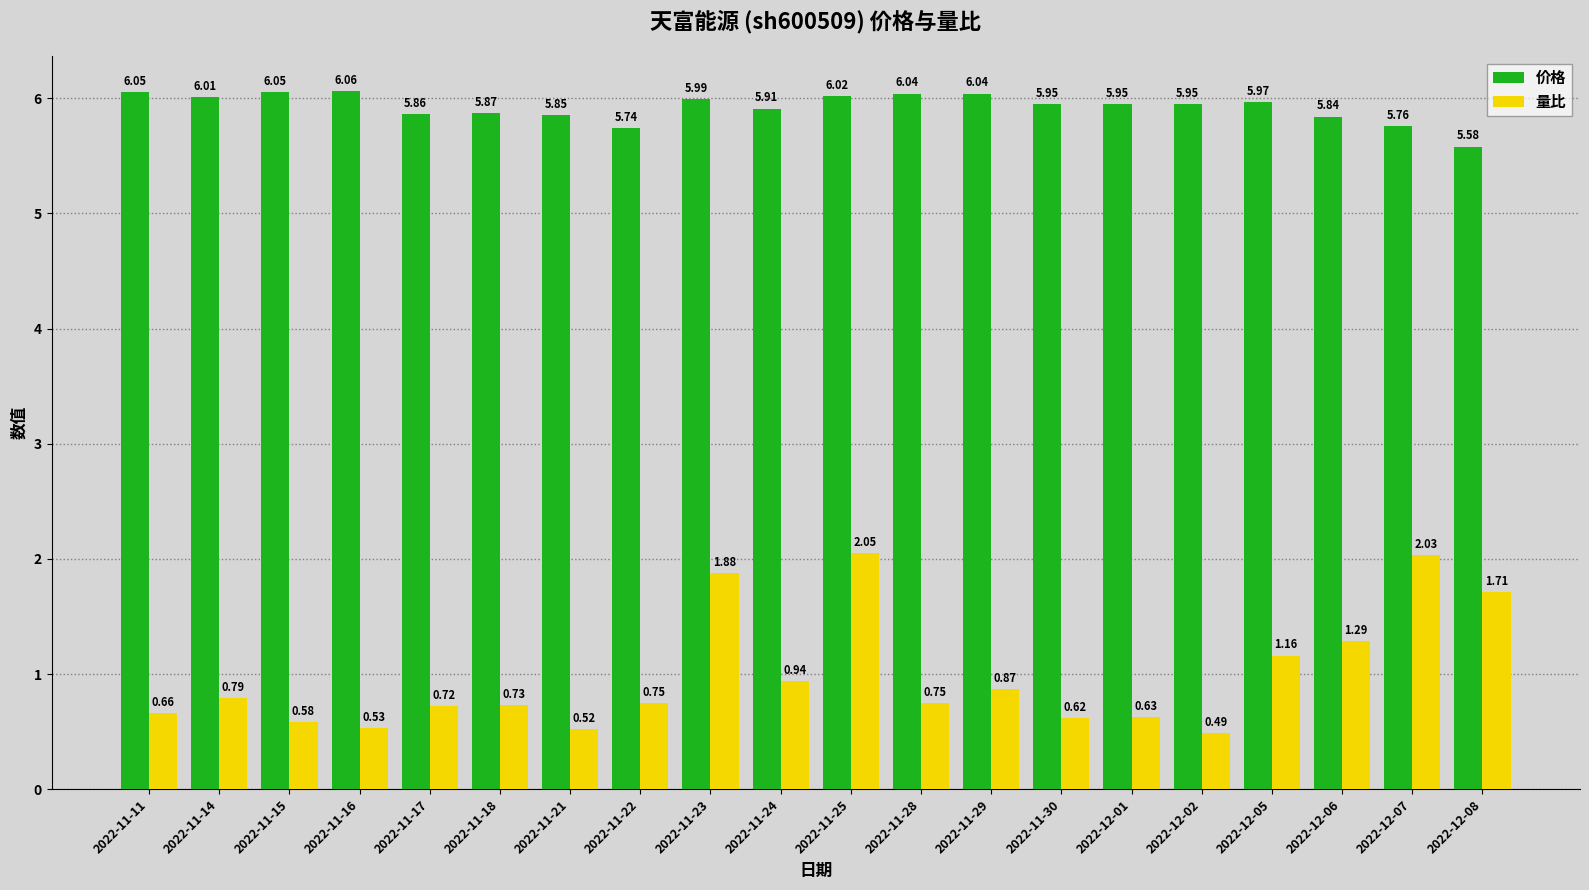

What is the sum of the 价格 values at 2022-11-25 and 2022-11-17?

11.9